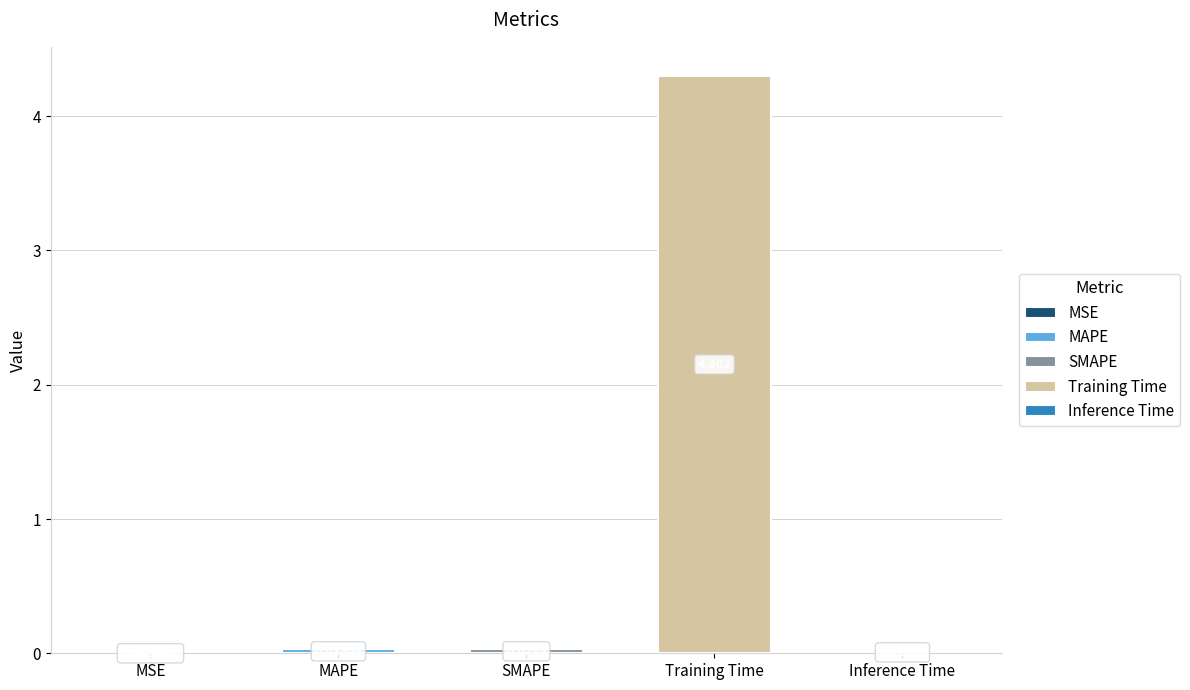

At which label is the value closest to 2?

SMAPE